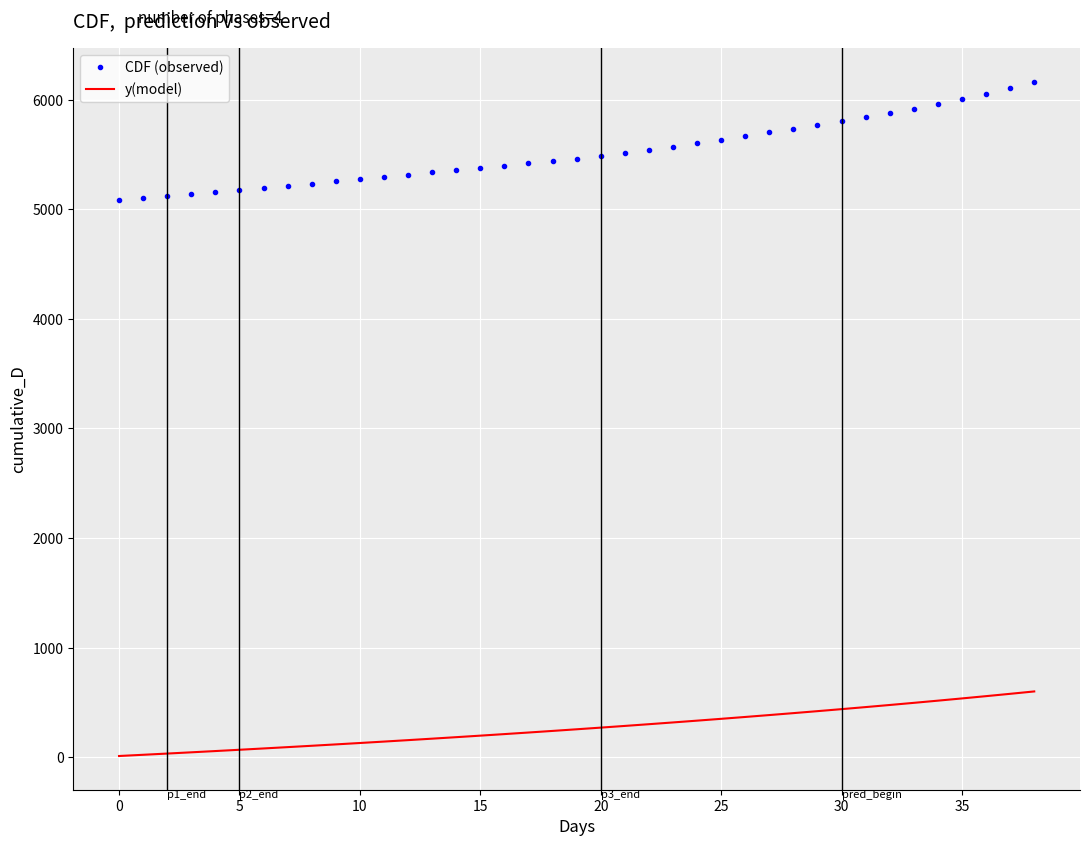

List the series in order of their overall mean, highest first.

CDF (observed), y(model)